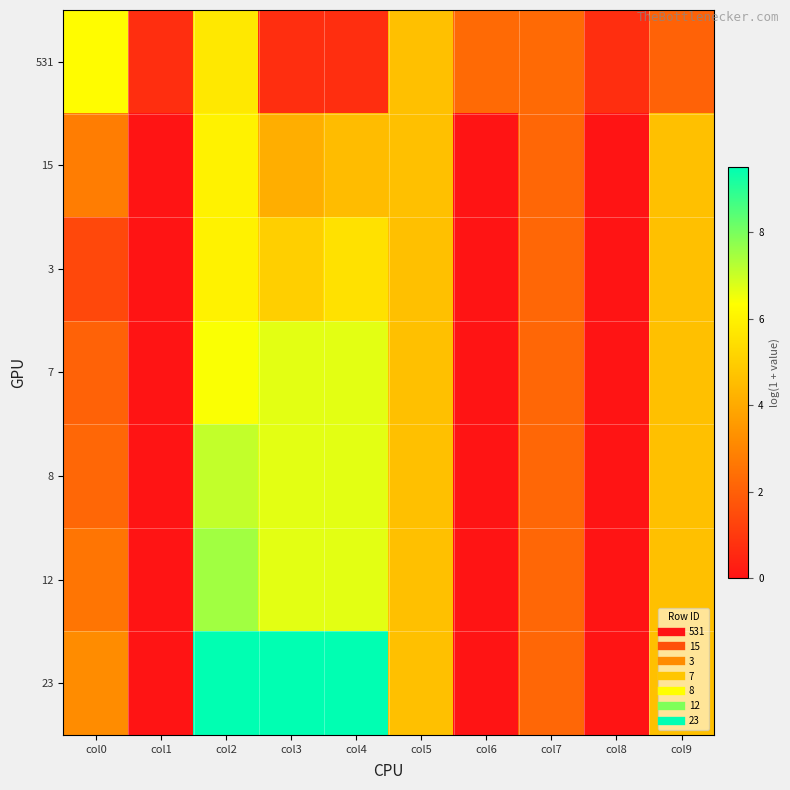

Which category has the lowest value across all series?

col1